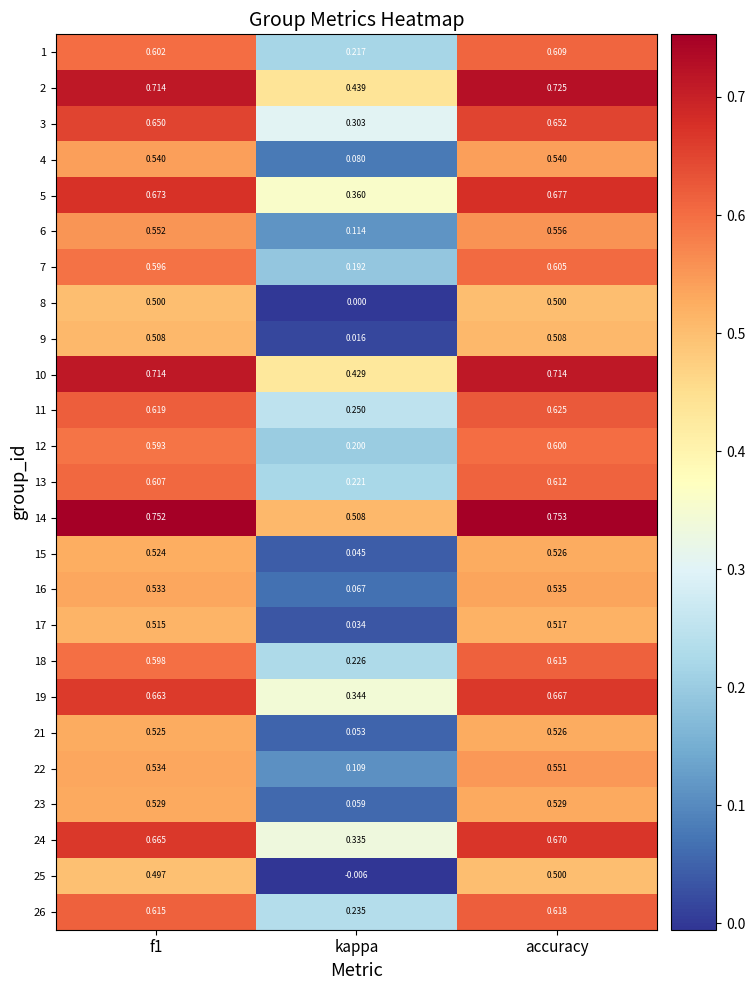

Which category has the lowest value across all series?

kappa